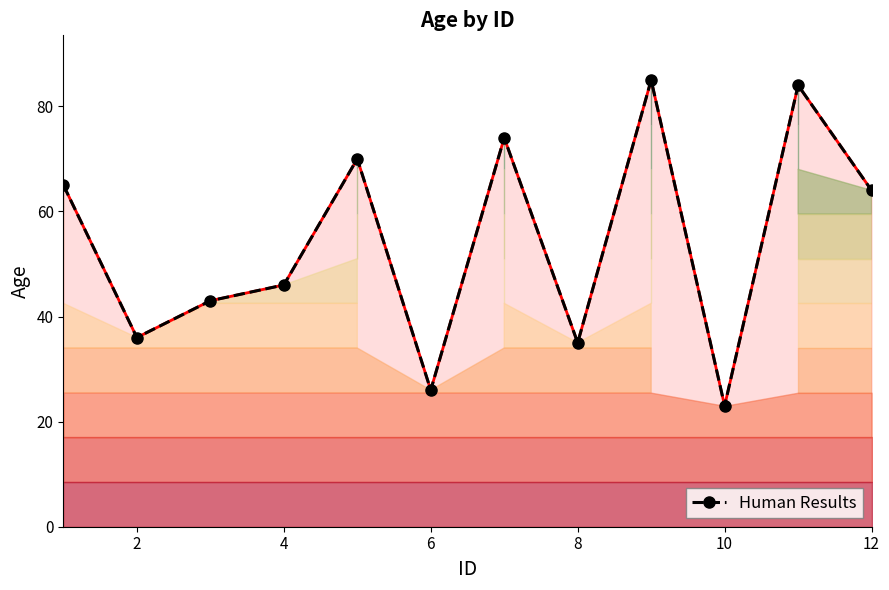

True or false: Human Results and Age boundary intersect in this chart.

False